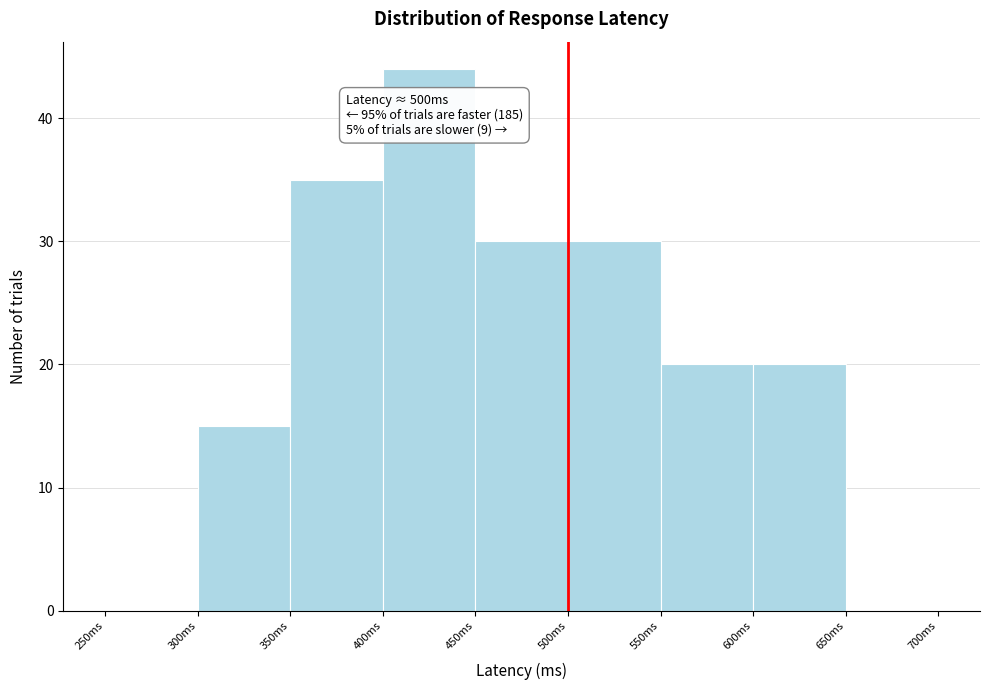

Which range on the x-axis has the tallest bar?

400 to 450